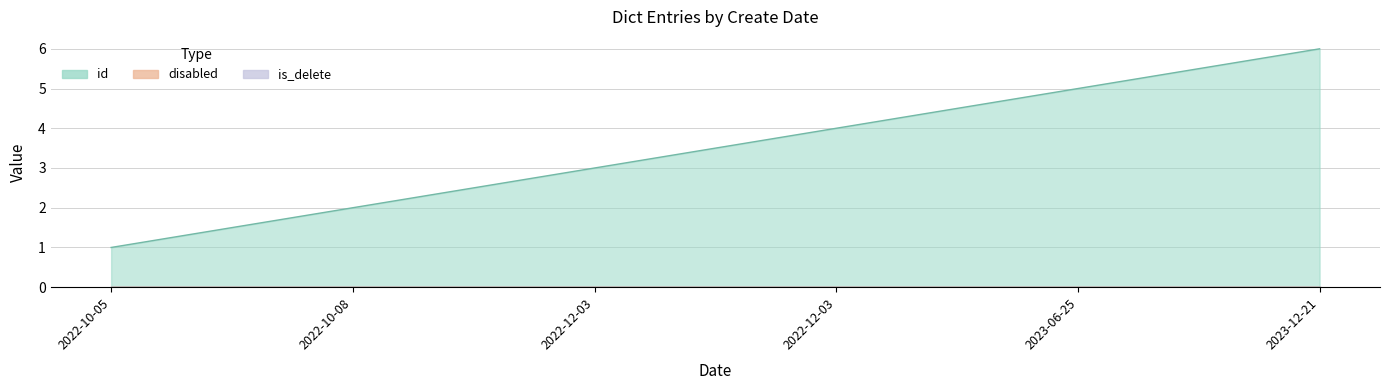

Is it true that is_delete equals 0 at 2022-10-05?

True